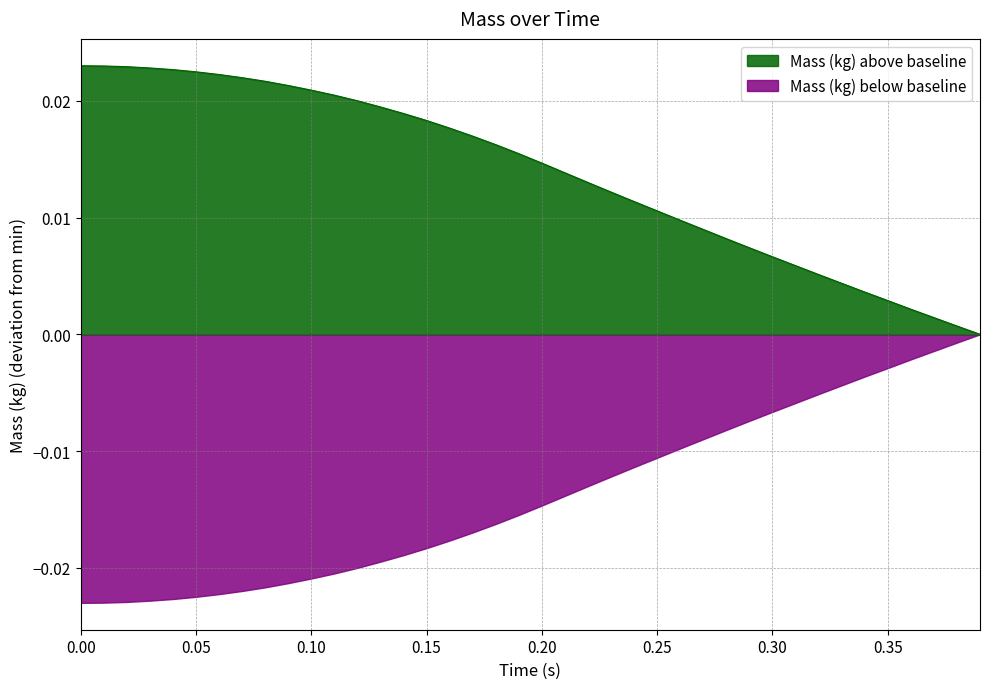

Count the number of values greater than 0.

39